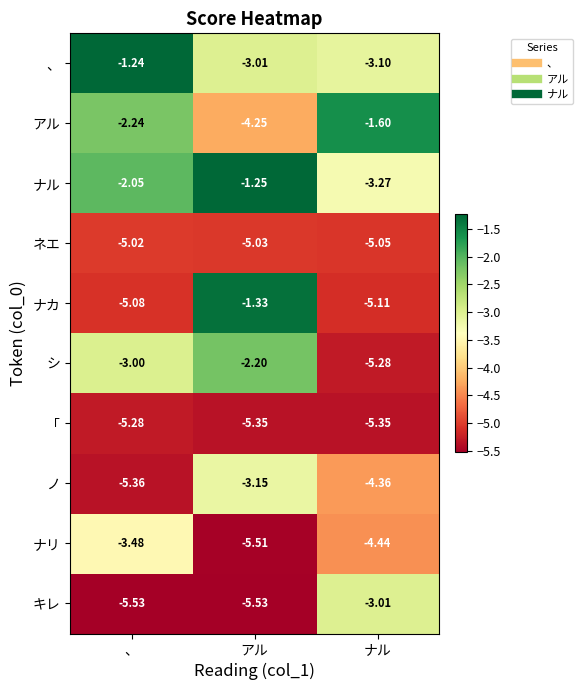

At which label does シ reach its peak?

アル